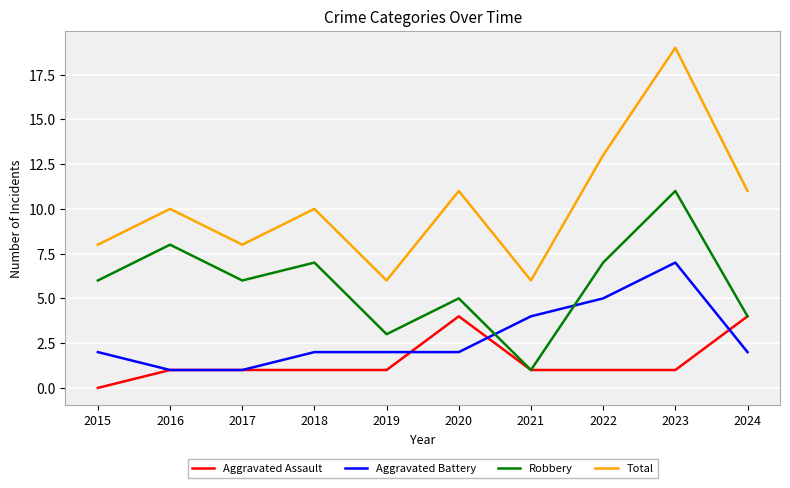

Rank the series by their maximum value, from highest to lowest.

Total, Robbery, Aggravated Battery, Aggravated Assault